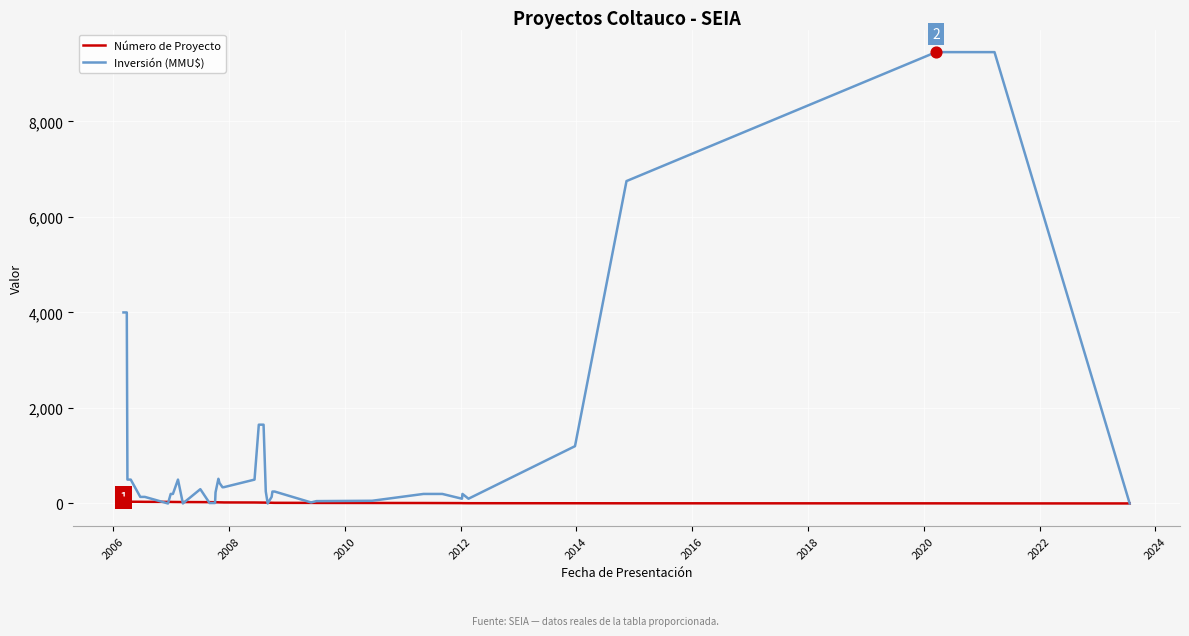

Which series has the largest total across all categories?

Inversión (MMU$)